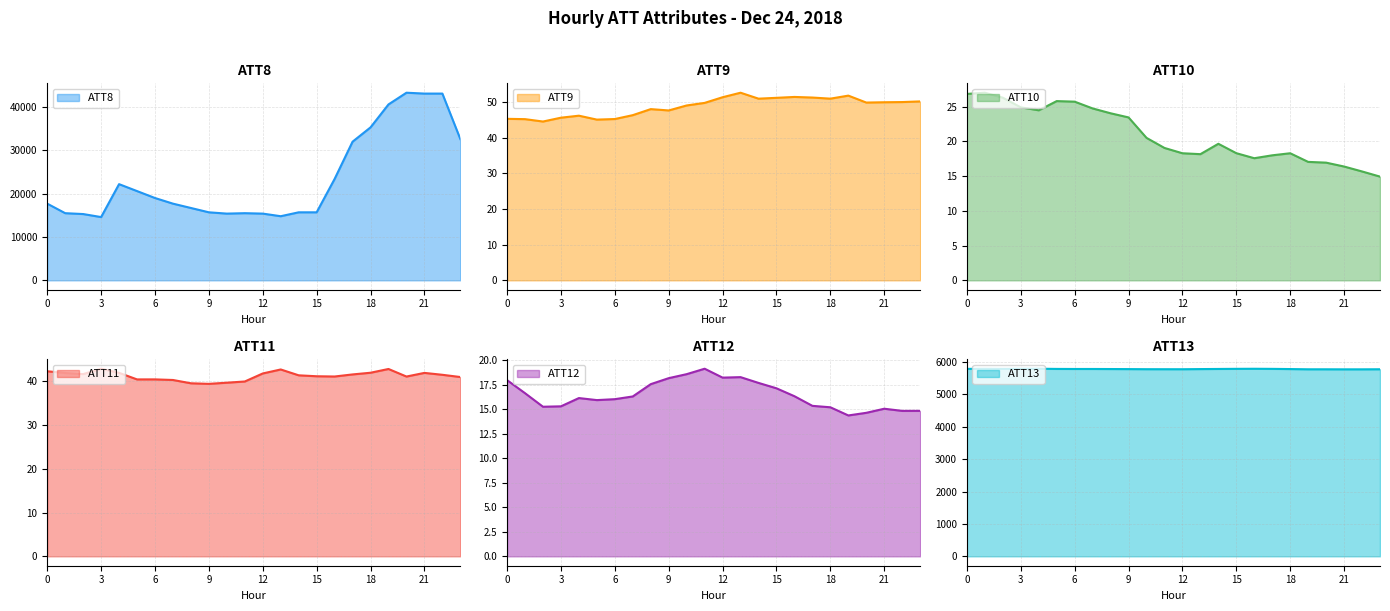

Where is the first local maximum for ATT8?

4